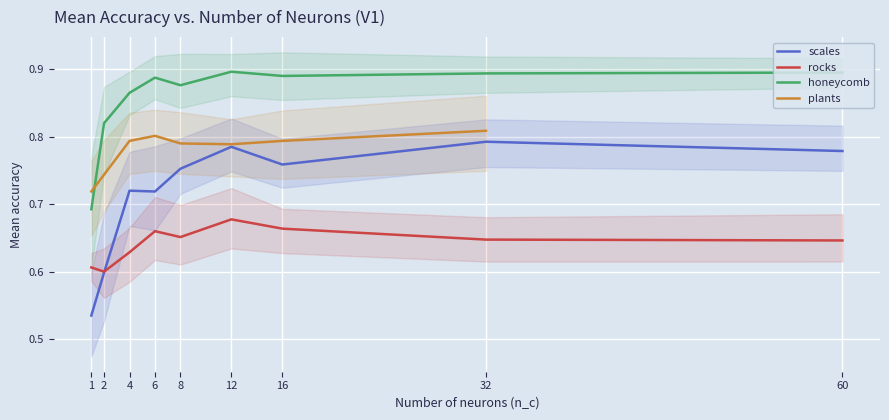

What is the label of the 13th point from the right?

60